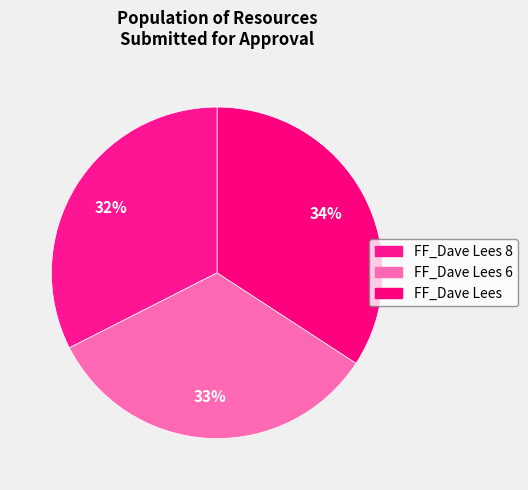

Is there a majority slice in this chart?

No